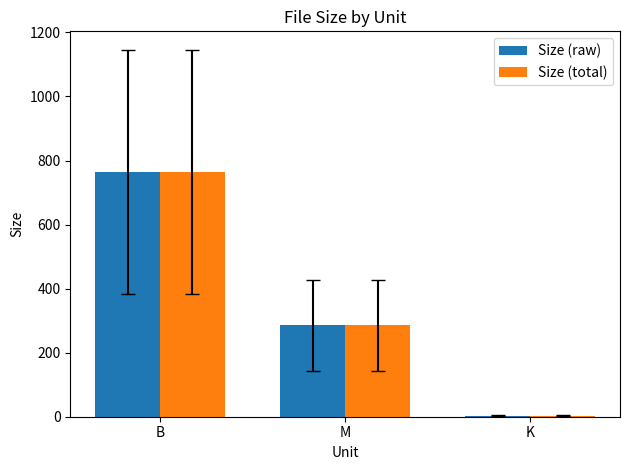

Is it true that Size (raw) equals 394.7 at M?

False